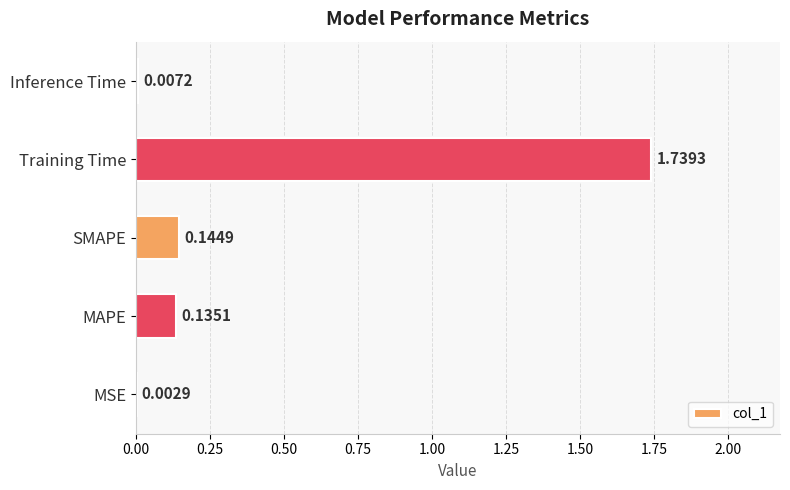

What is the sum of all values?

2.0